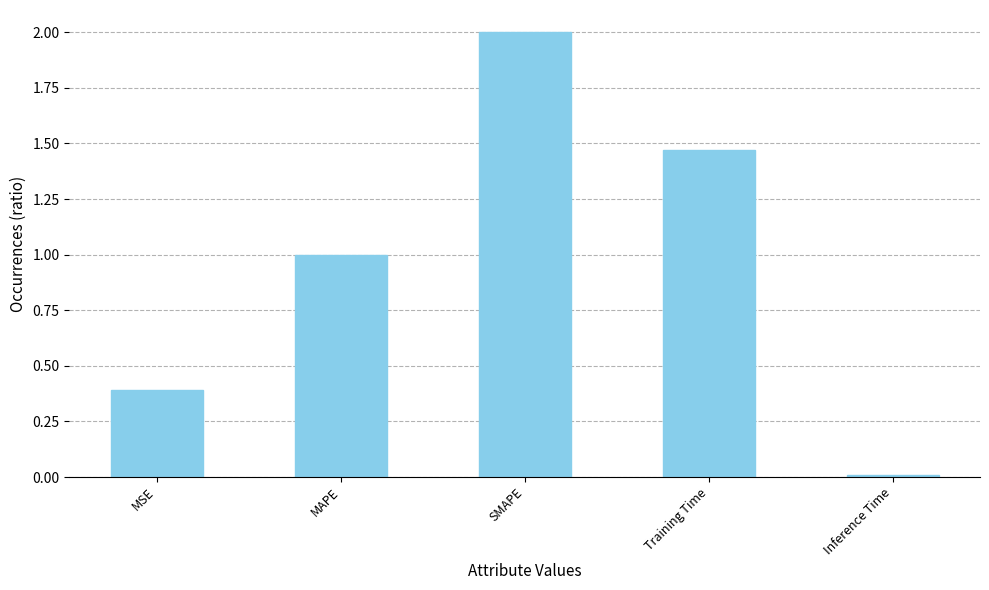

What is the value of the 2nd bar from the left?

1.0